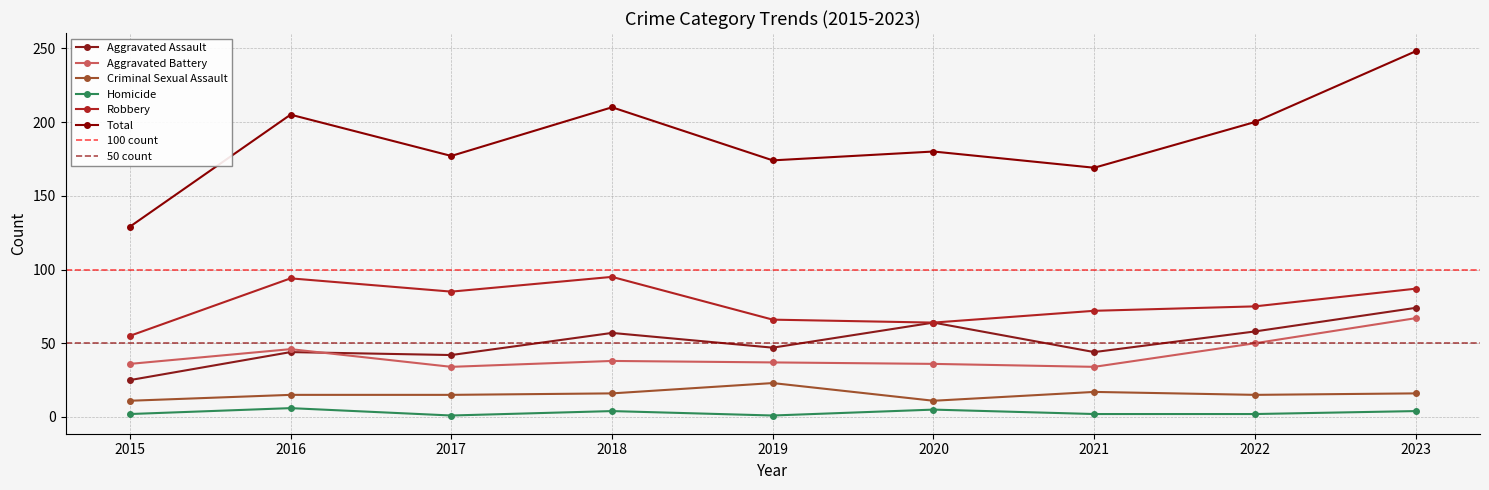

What are all the series names shown in the legend?

Aggravated Assault, Aggravated Battery, Criminal Sexual Assault, Homicide, Robbery, Total